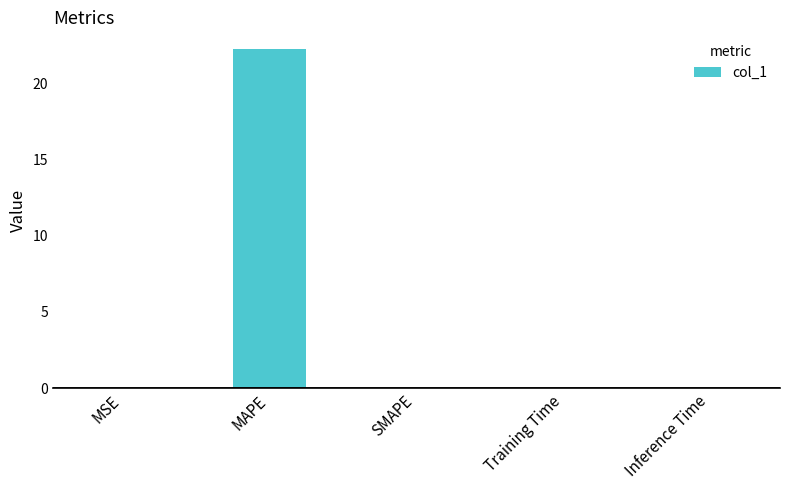

The chart shows a value of 0.0 at MSE. True or false?

True